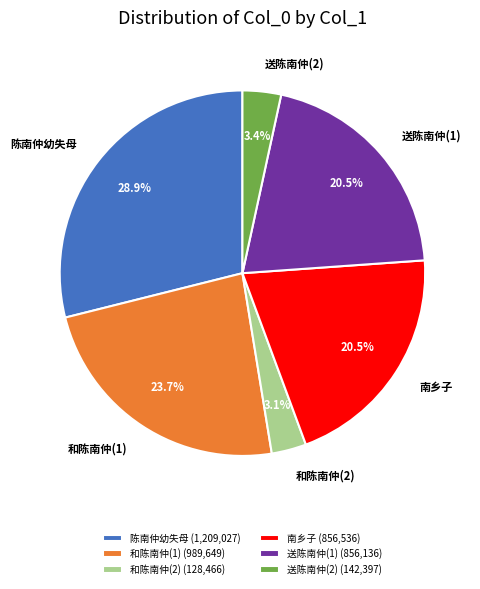

What portion of the pie excludes 送陈南仲(2) (142,397)?

96.6%